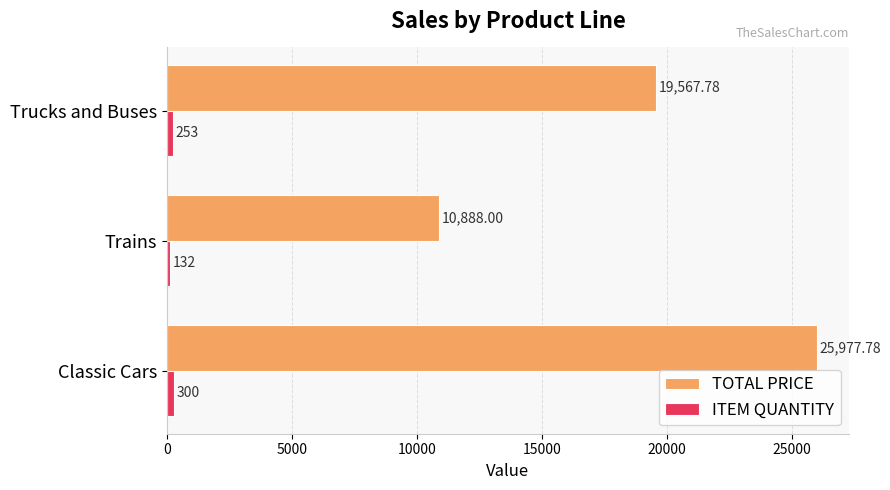

List the series in order of their peak value, highest first.

TOTAL PRICE, ITEM QUANTITY